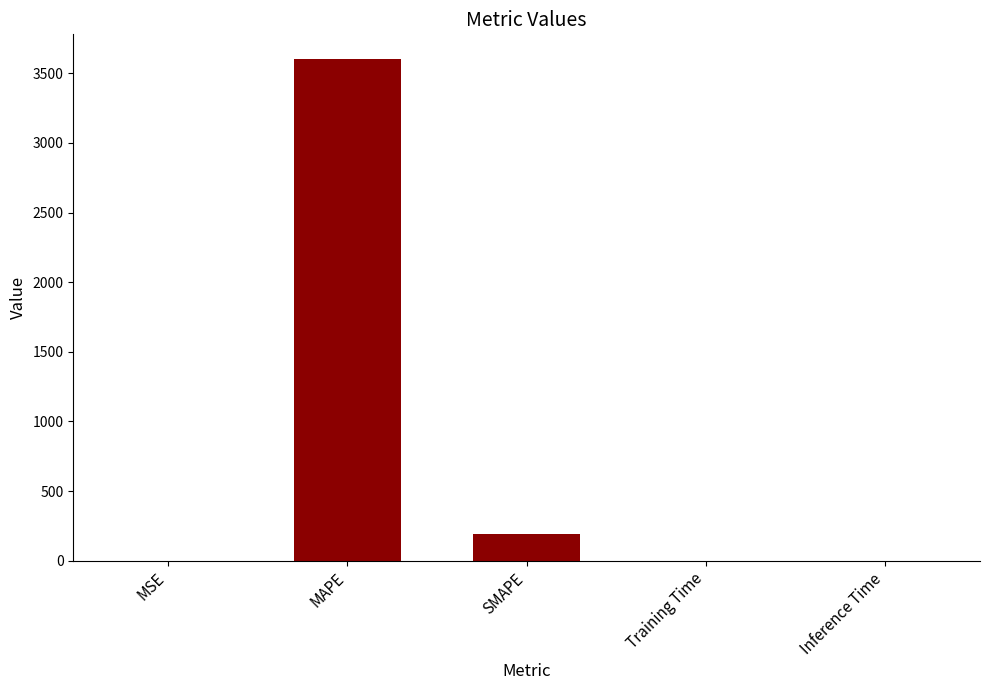

What is the change in value from MAPE to Inference Time?

-3599.2